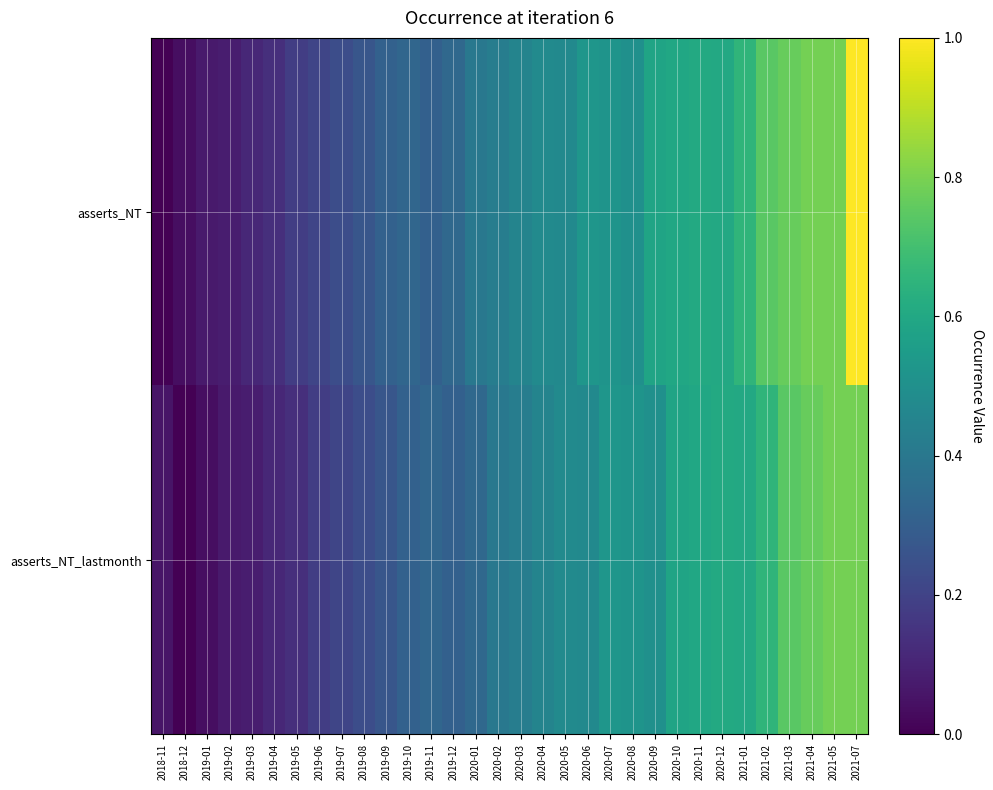

Which series has the widest spread of values?

asserts_NT